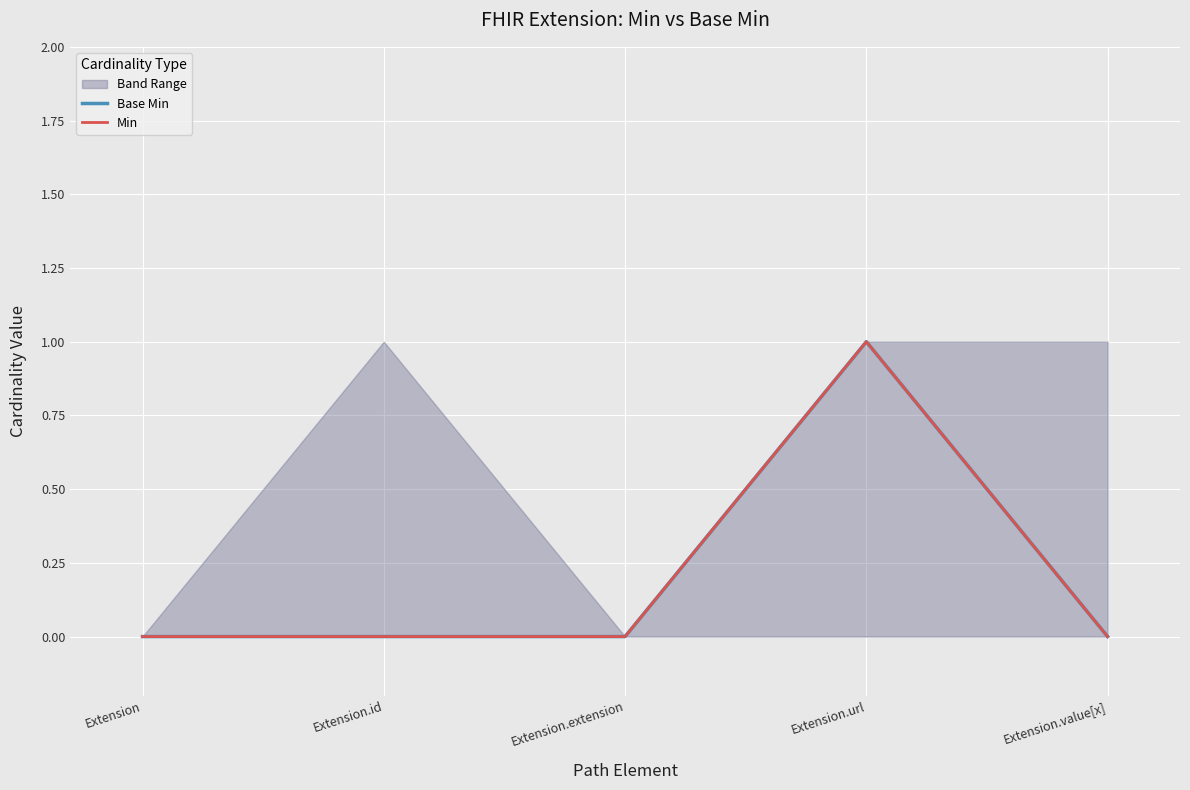

What is the highest value of the Min series?

1